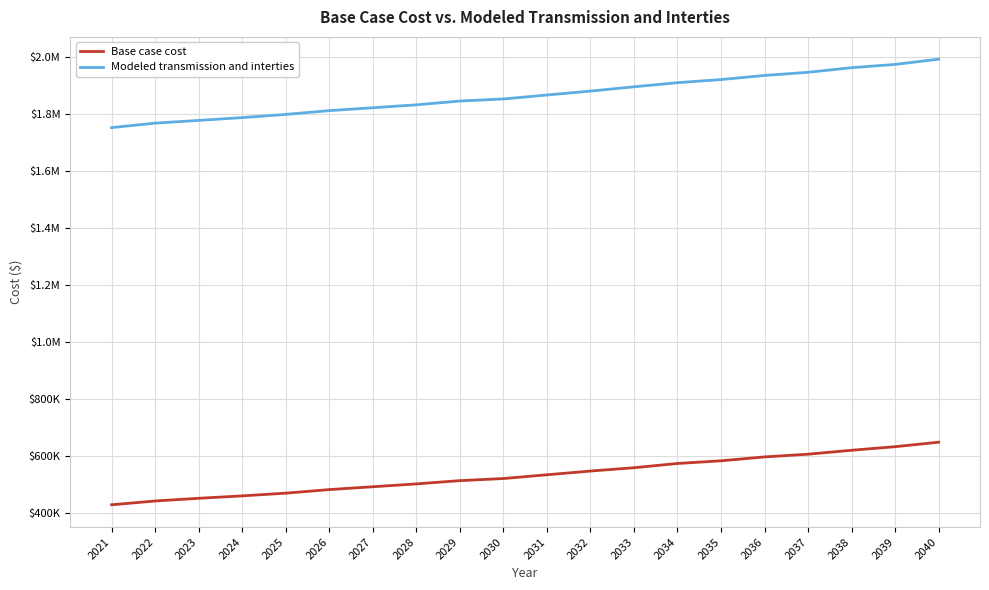

True or false: Modeled transmission and interties has more than 0 points higher than both neighbors.

False